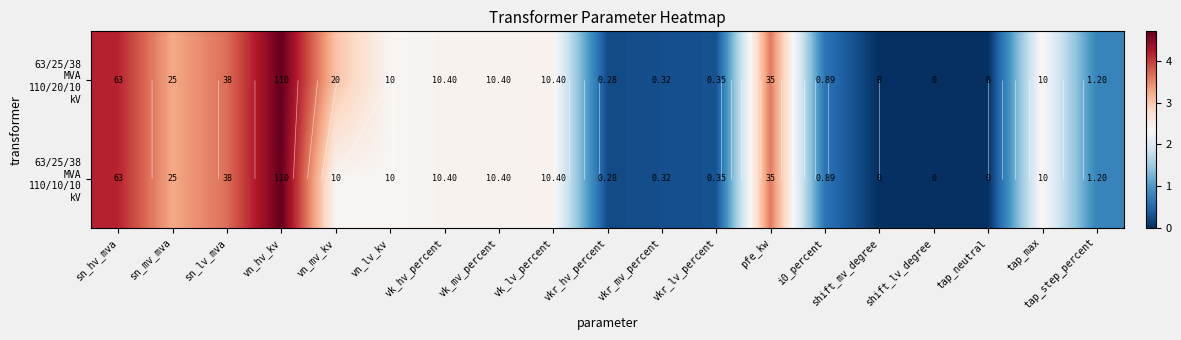

List the labels in order of 63/25/38 MVA 110/10/10 kV value, smallest first.

shift_mv_degree, shift_lv_degree, tap_neutral, vkr_hv_percent, vkr_mv_percent, vkr_lv_percent, i0_percent, tap_step_percent, vn_mv_kv, vn_lv_kv, tap_max, vk_hv_percent, vk_mv_percent, vk_lv_percent, sn_mv_mva, pfe_kw, sn_lv_mva, sn_hv_mva, vn_hv_kv